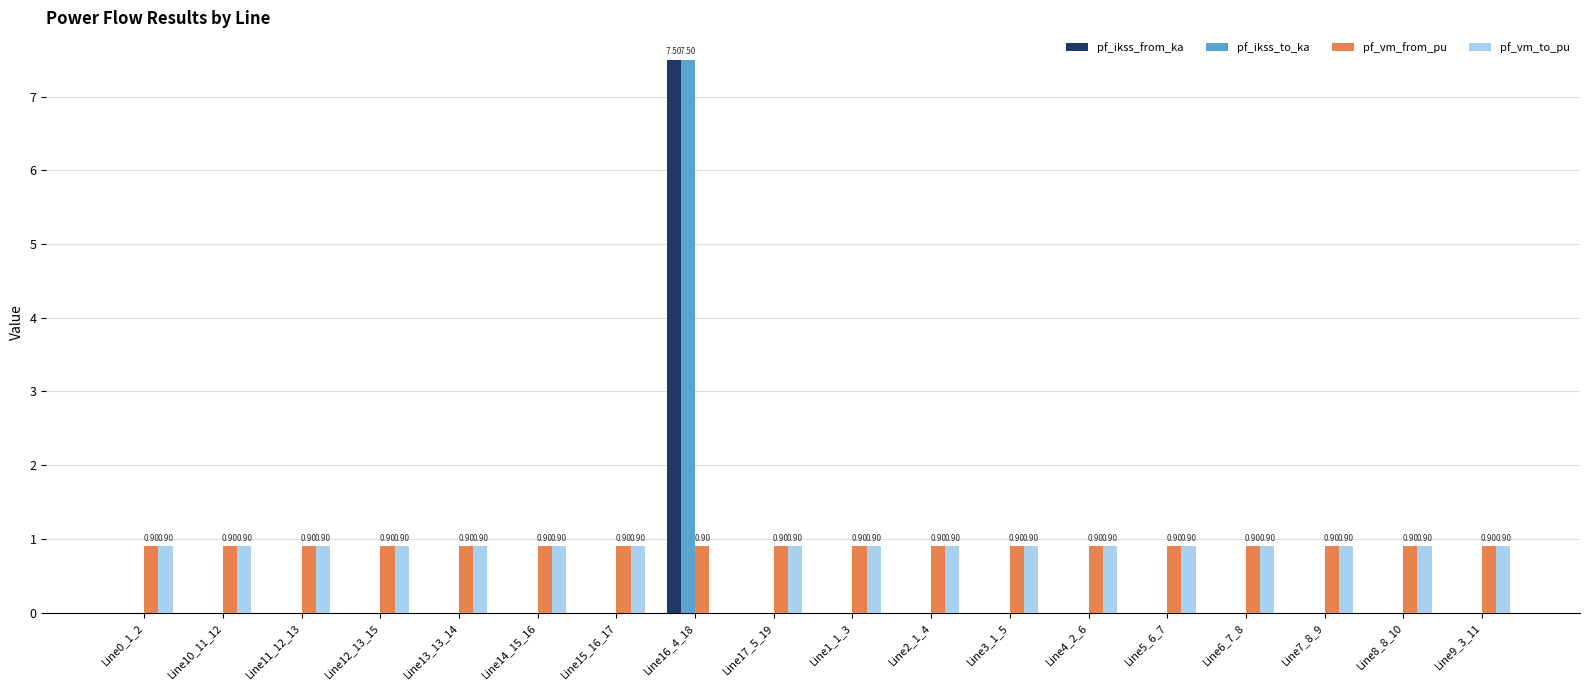

Count the pf_ikss_to_ka values in the range 0 to 1.

17